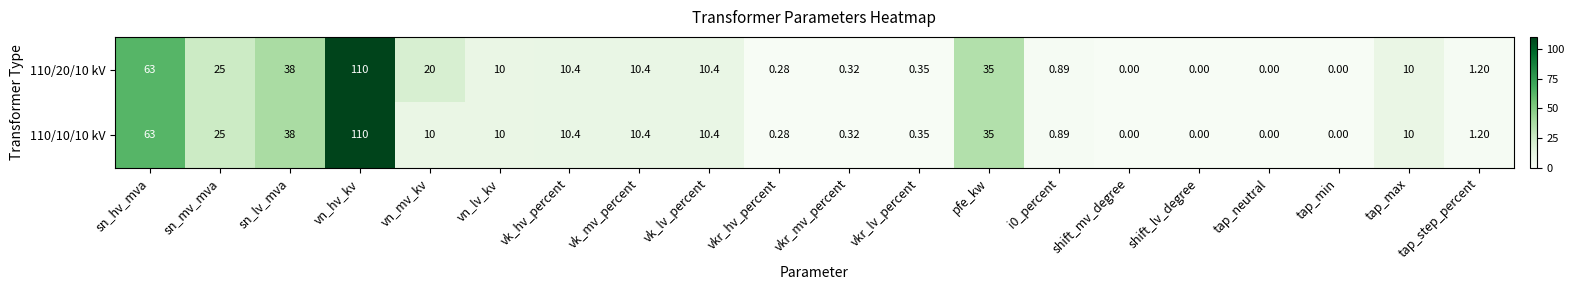

At which label does 110/10/10 kV reach its peak?

vn_hv_kv